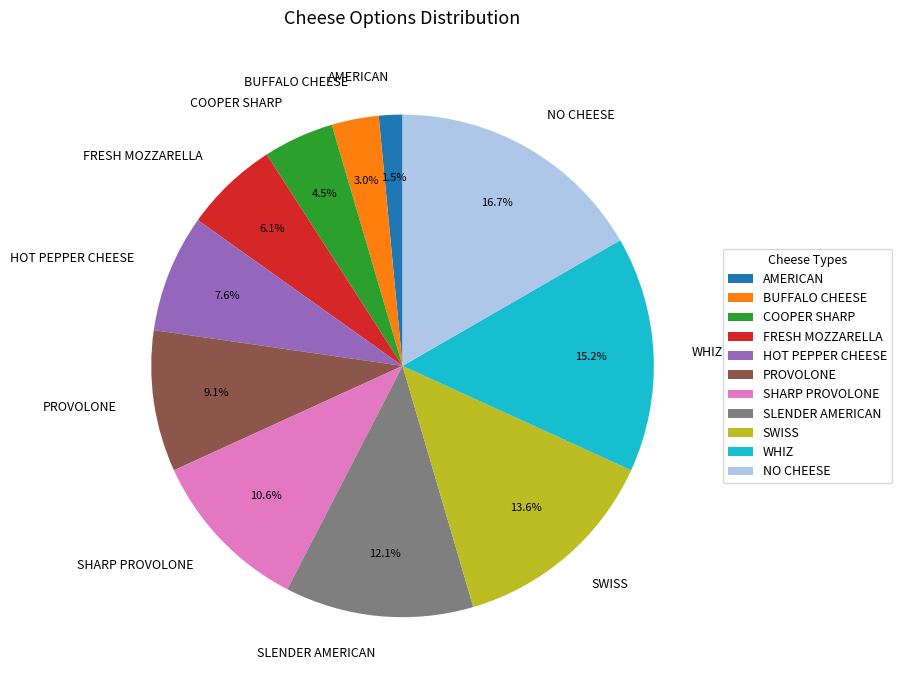

Does FRESH MOZZARELLA represent more than half of the total?

No